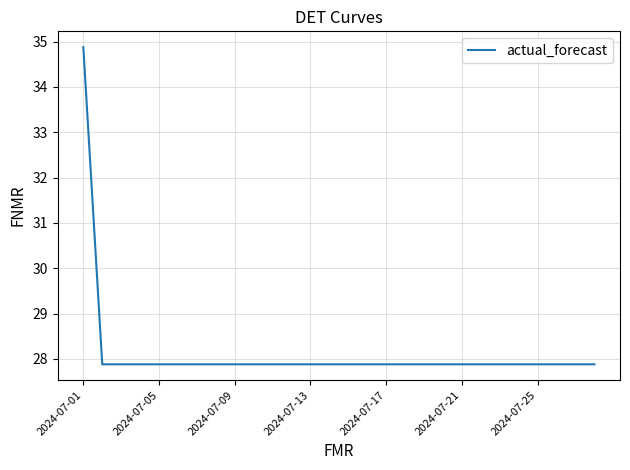

What is the maximum value shown in the chart?

34.9